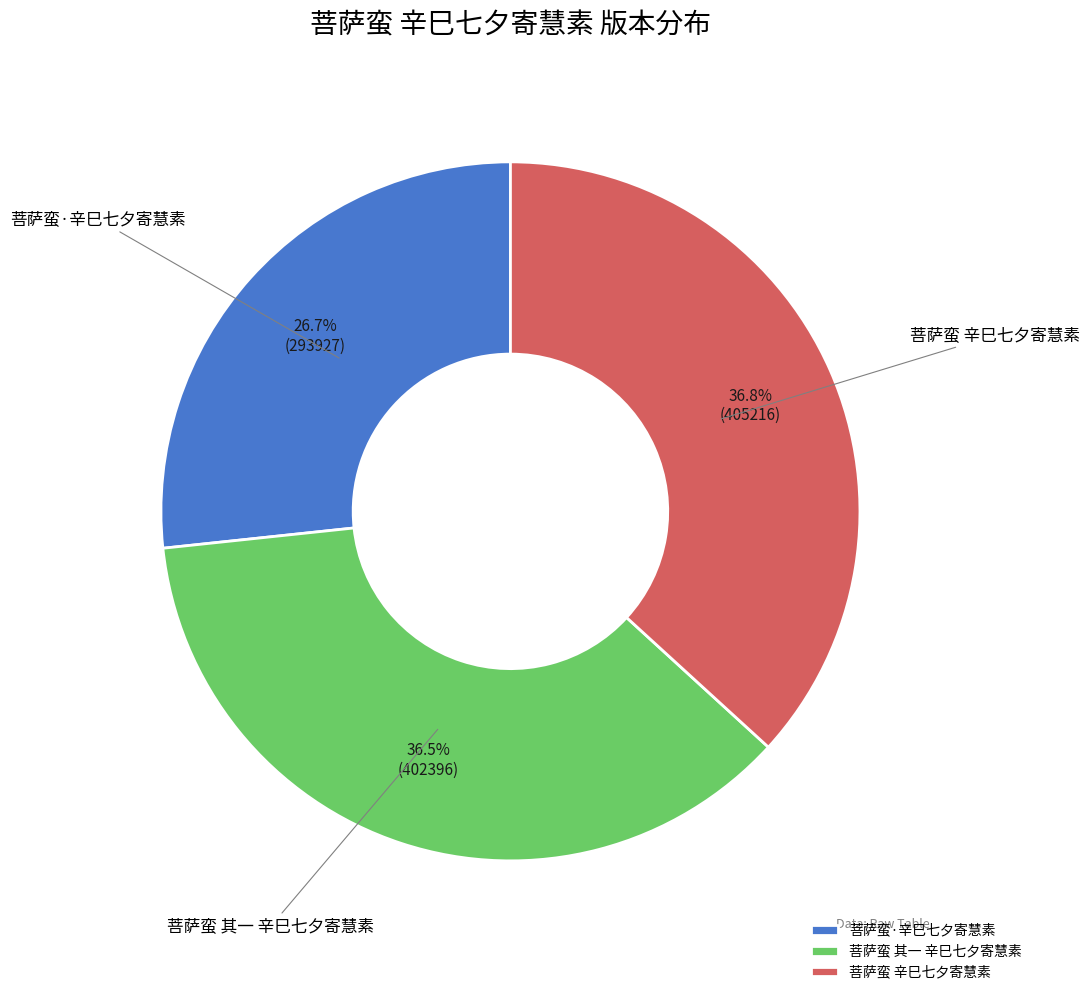

Is 菩萨蛮·辛巳七夕寄慧素 the majority of the pie?

No